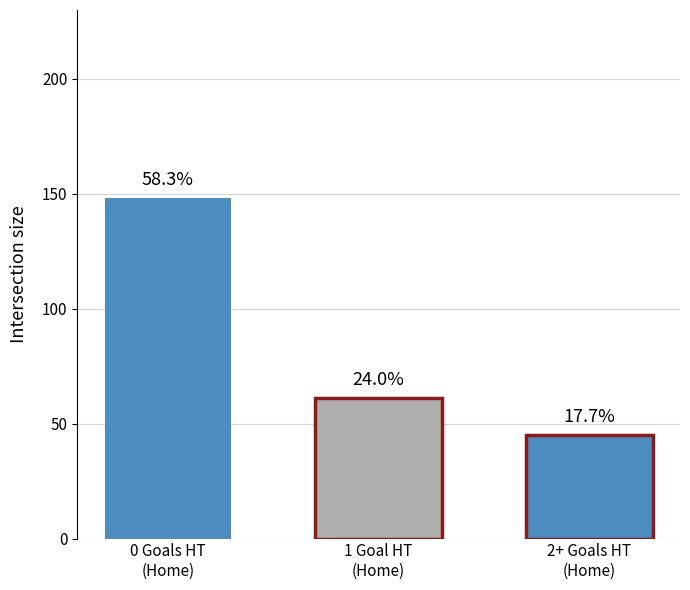

How many bars are there in total?

3